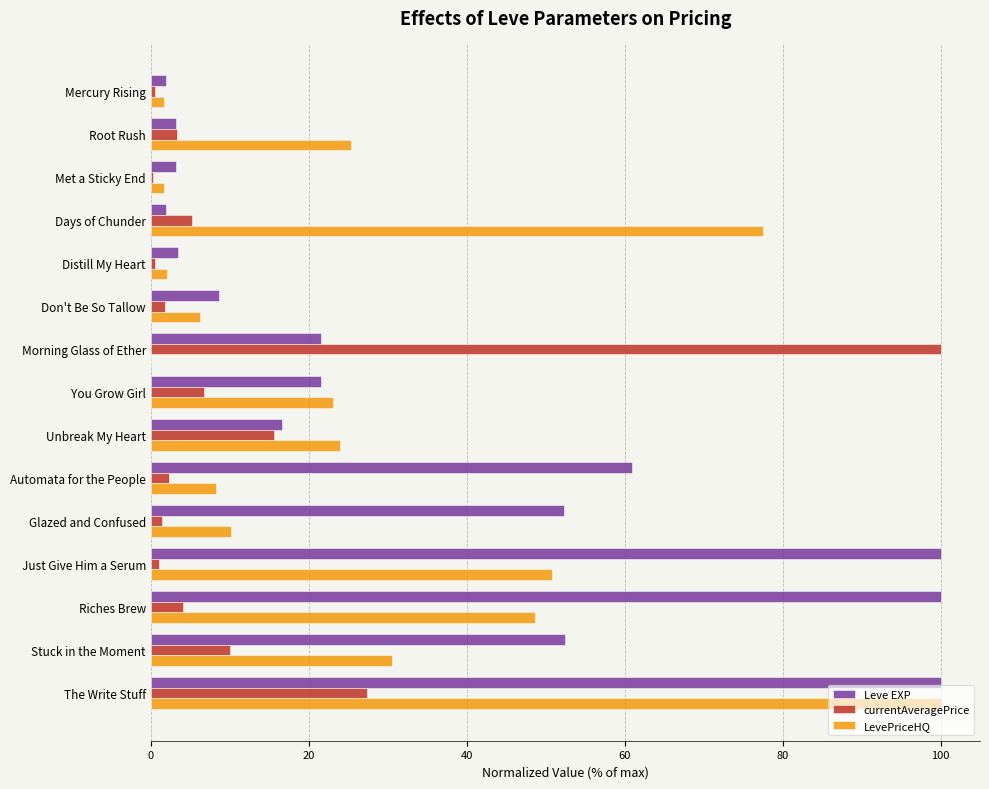

How many data points in Leve EXP are above 21?

8